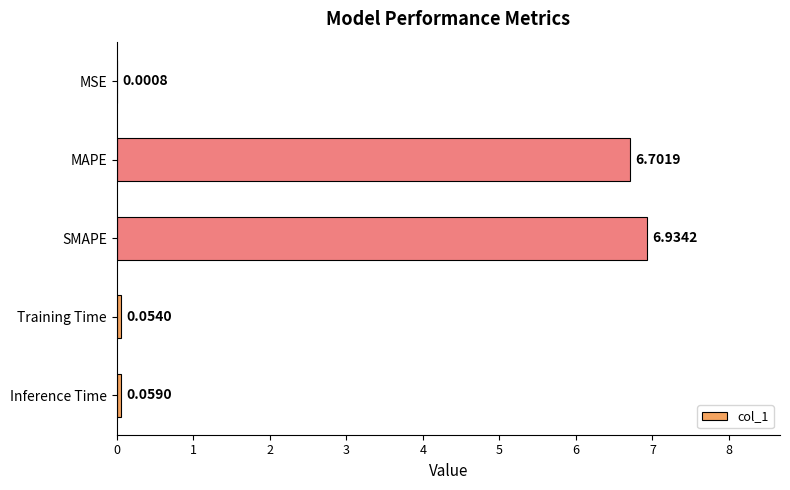

What is the sum of the values at MSE and SMAPE?

6.9